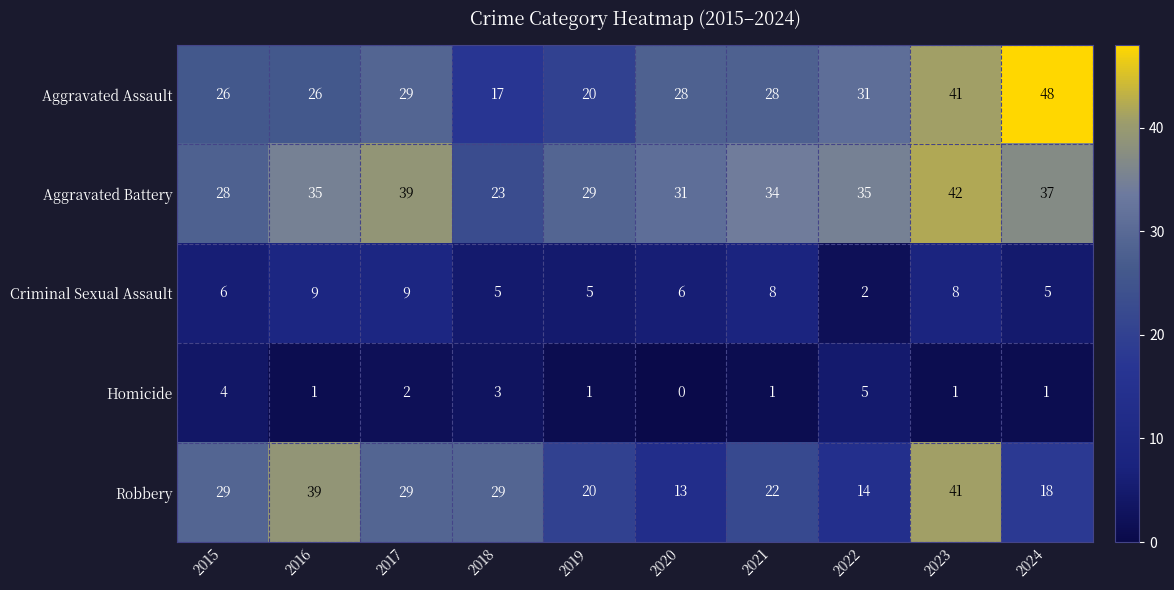

How many distinct data groups are displayed?

5